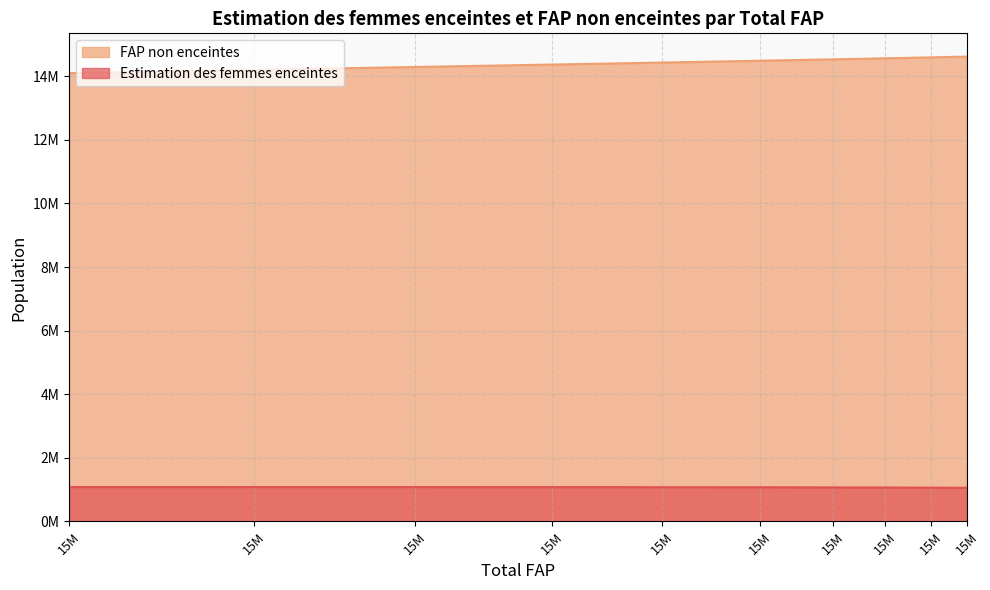

What is the highest value of the Estimation des femmes enceintes series?

1082983.3